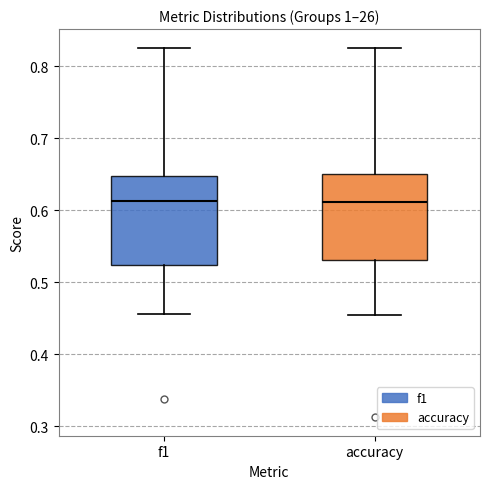

Reading left to right, read every box against the y-axis: the position of its median line, the range the box covers, and the ends of its whiskers. The values are not printed on the chart, so give them approximately, as read against the axis.

f1: median 0.61, box 0.52 to 0.65, whiskers 0.46 to 0.83
accuracy: median 0.61, box 0.53 to 0.65, whiskers 0.45 to 0.83